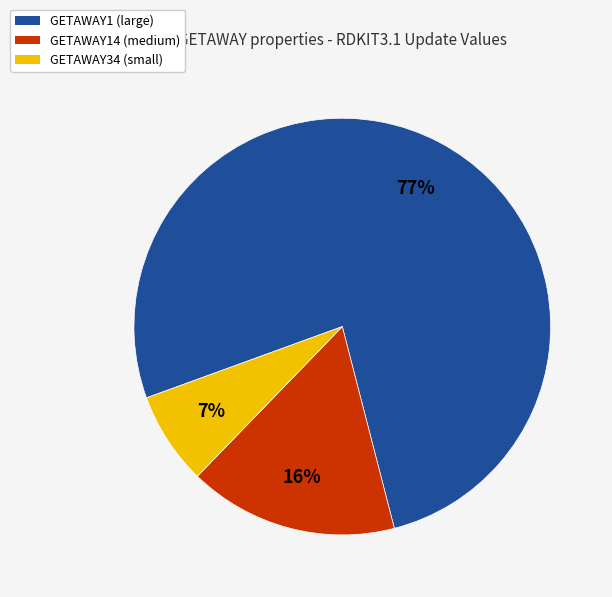

How many slices are in this pie chart?

3